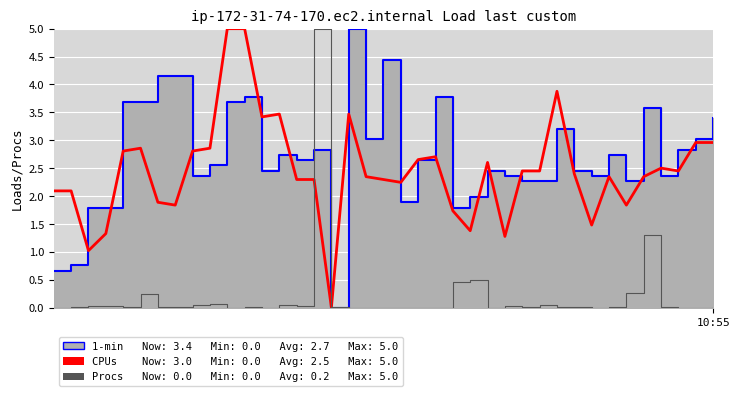

Is it true that CPUs equals 1.7 at 2?

False